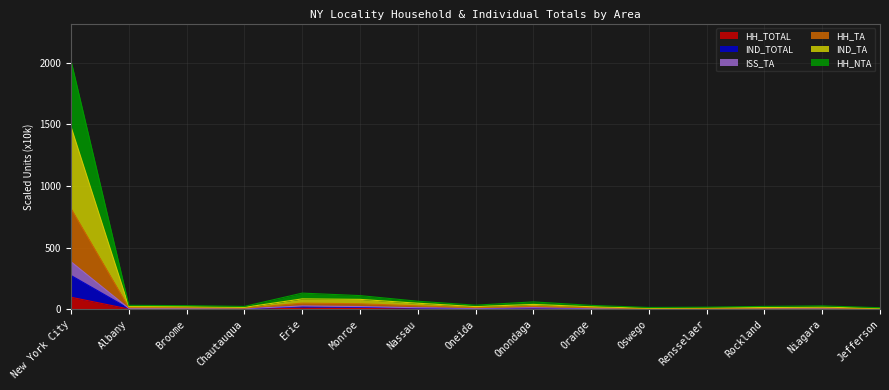

At which category does IND_TOTAL reach its first local peak?

Erie